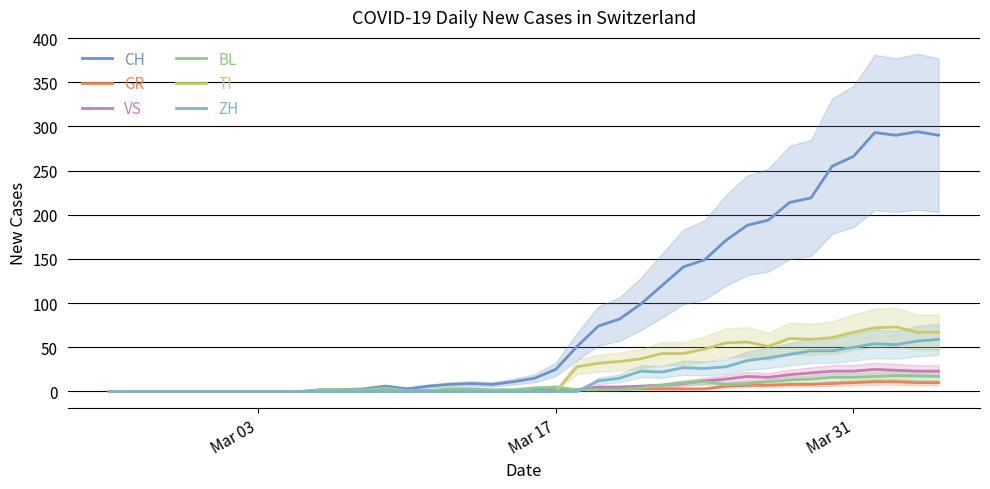

True or false: VS has more than 1 interior local peaks.

True